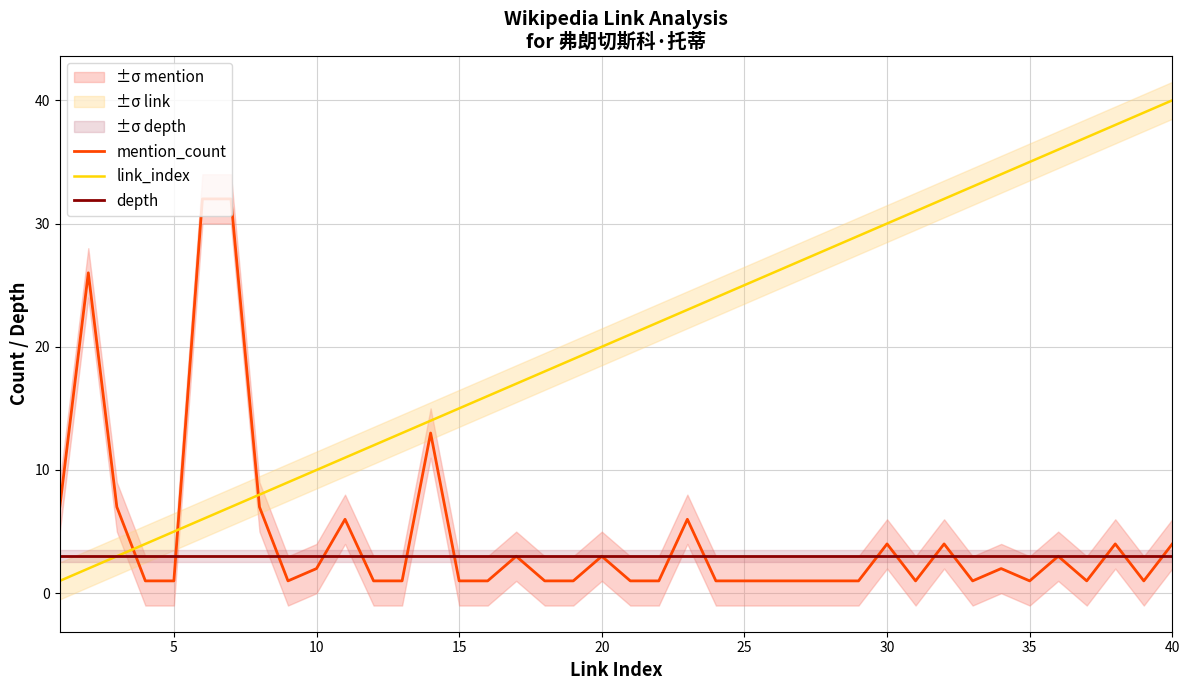

What is the sum of all depth values?

120